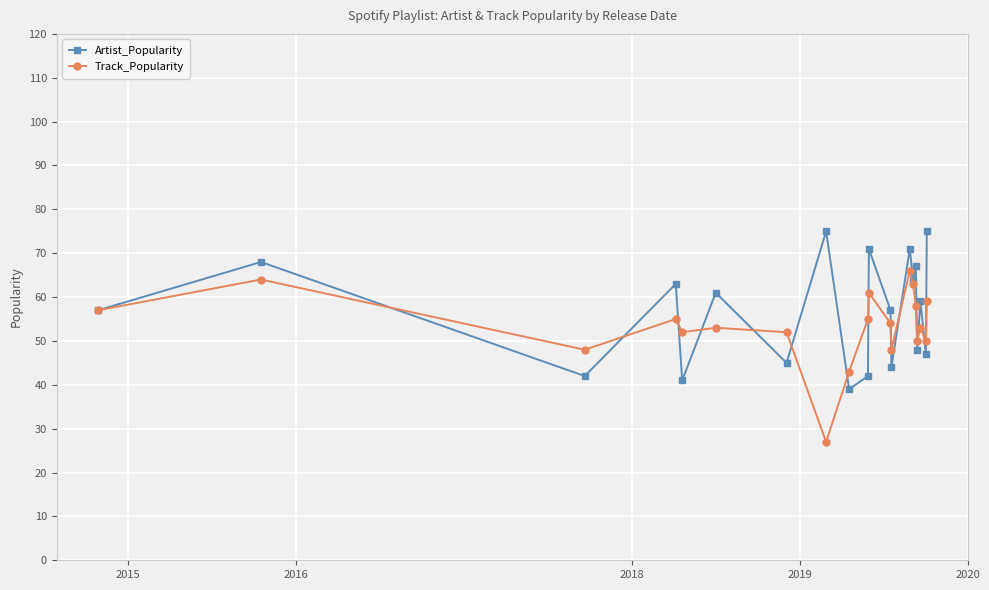

True or false: Track_Popularity has more than 2 interior local peaks.

True